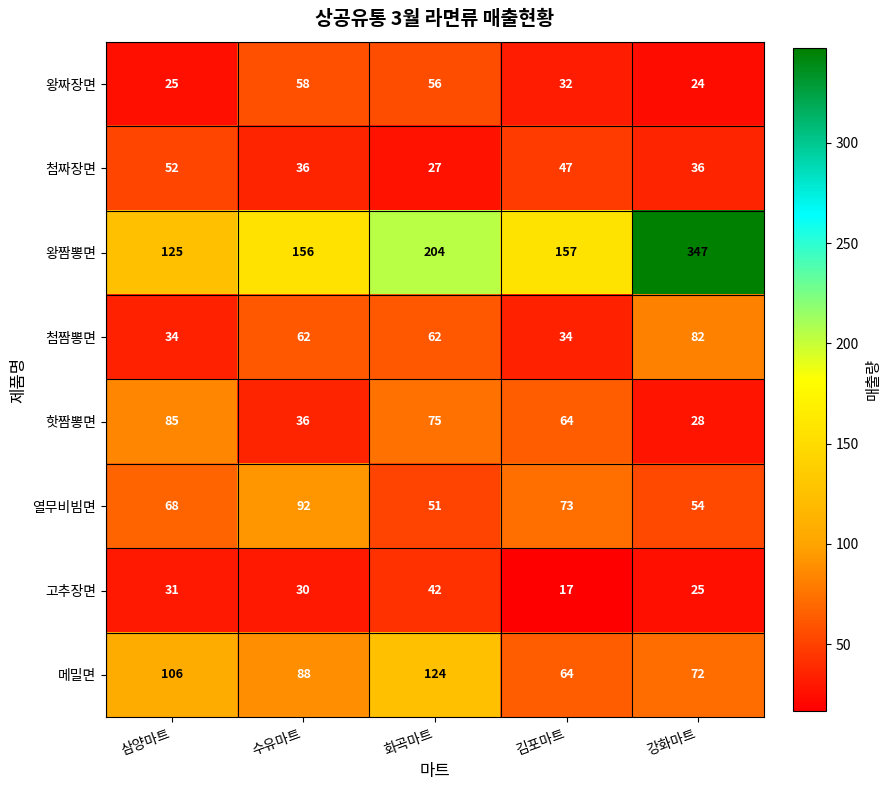

How many 핫짬뽕면 values are between 36 and 75?

3